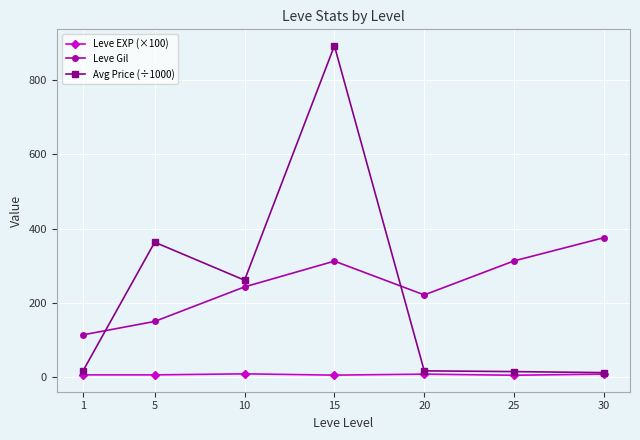

Rank the series at 10 from lowest to highest value.

Leve EXP (×100), Leve Gil, Avg Price (÷1000)